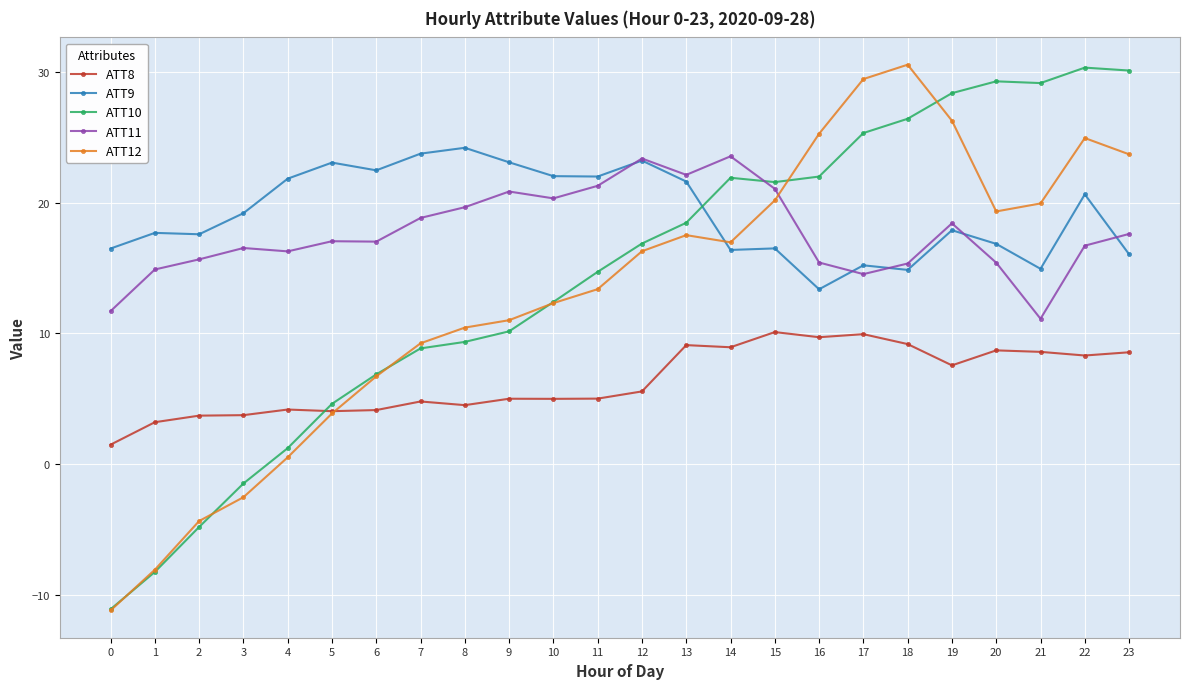

Between 11 and 20, which series saw the biggest shift?

ATT10